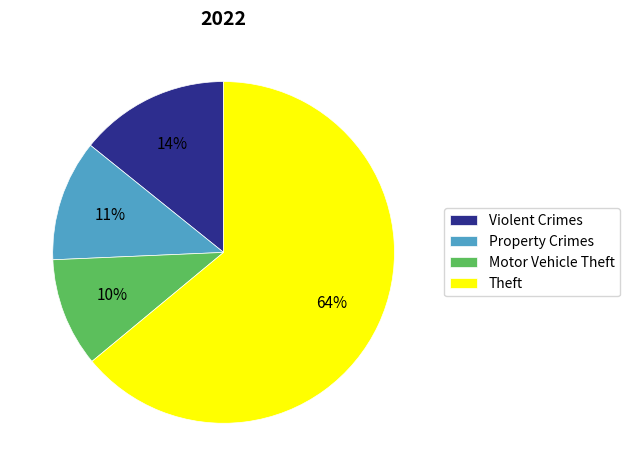

Which slice is the largest?

Theft